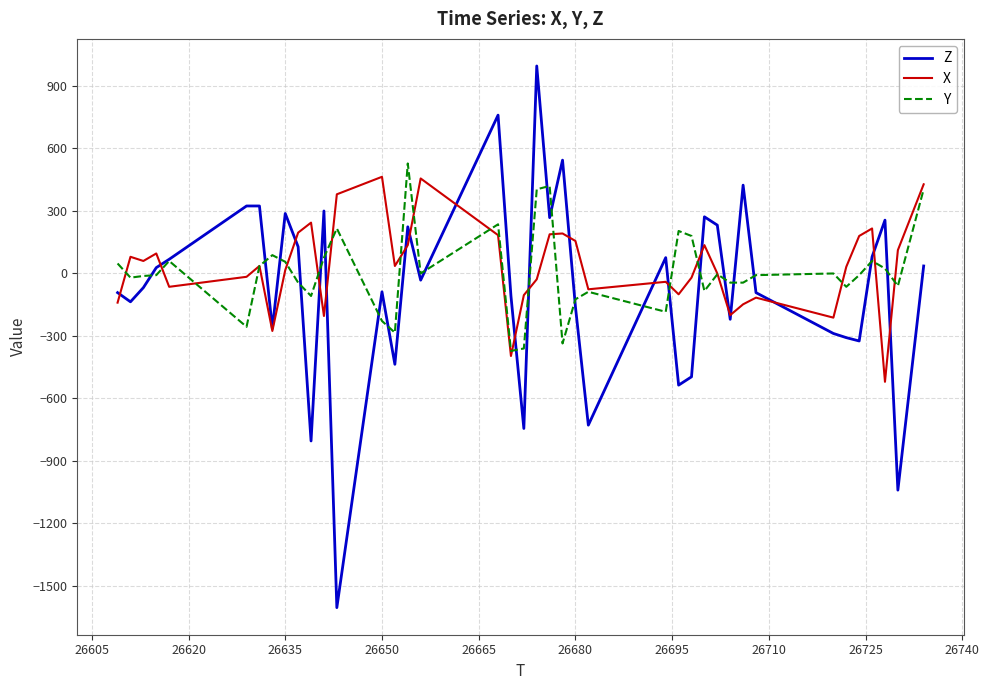

What is the smallest value displayed?

-1604